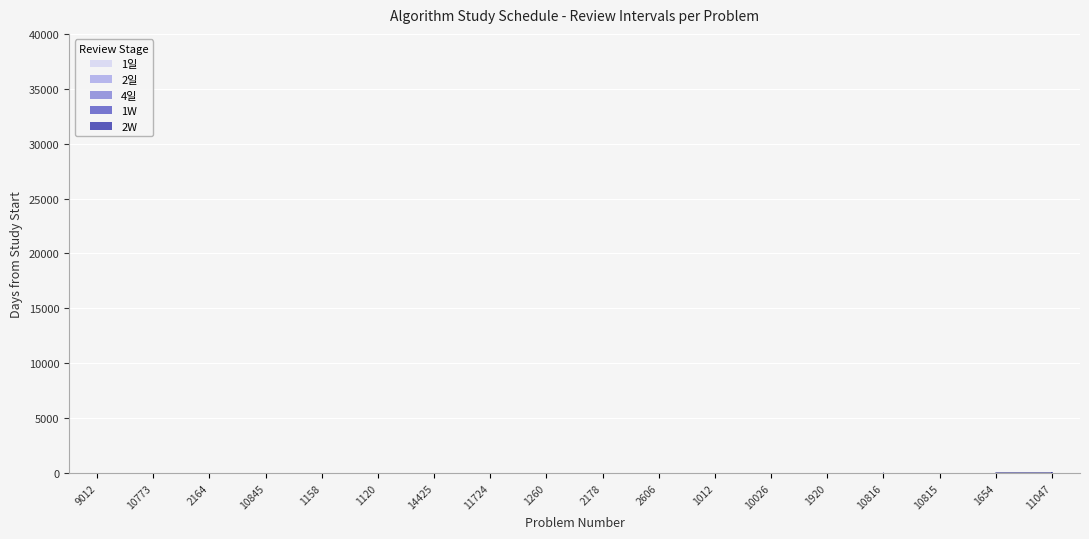

What is the label of the 8th point from the left?

11724